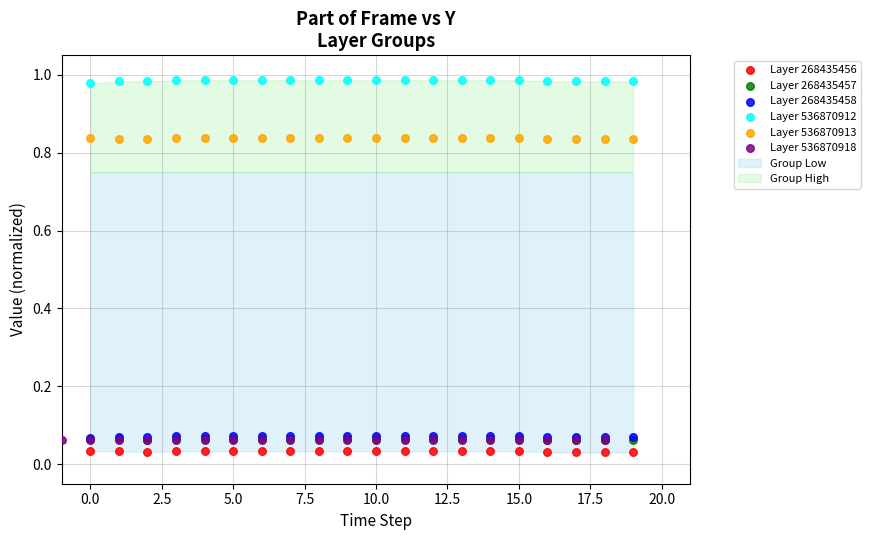

Which series contains the highest Y value?

Layer 536870912